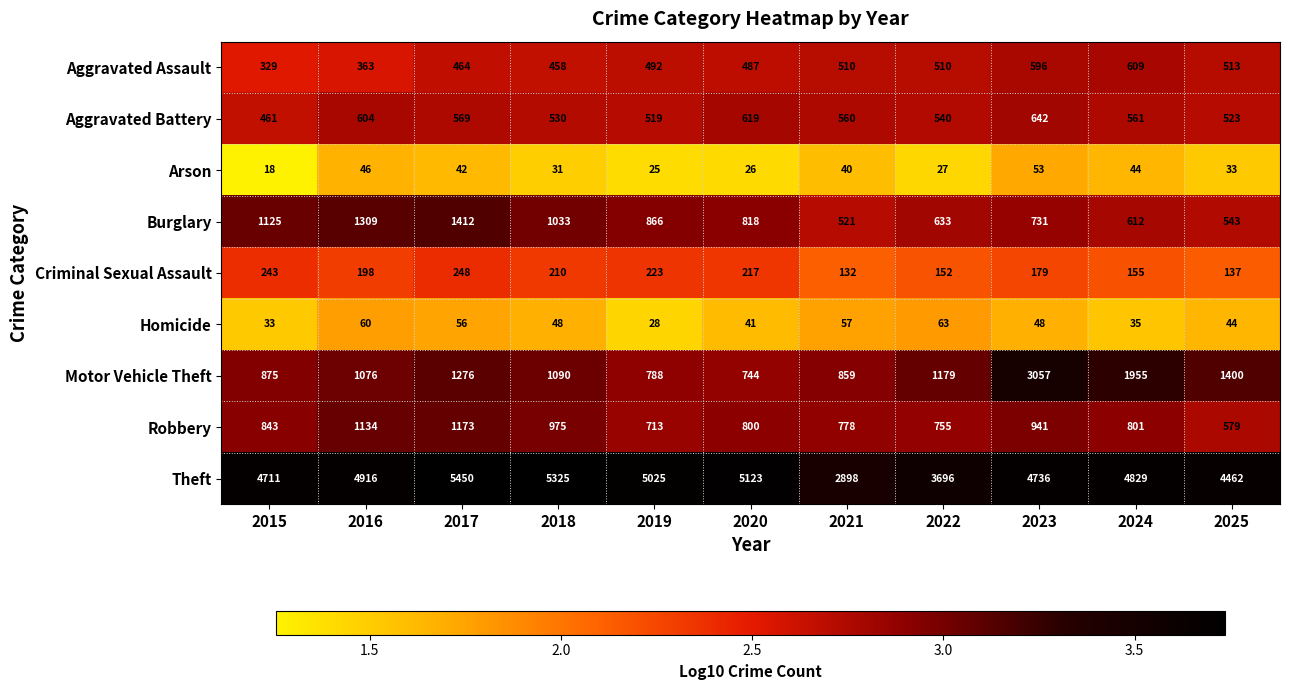

At how many categories does at least one series exceed 4918?

4